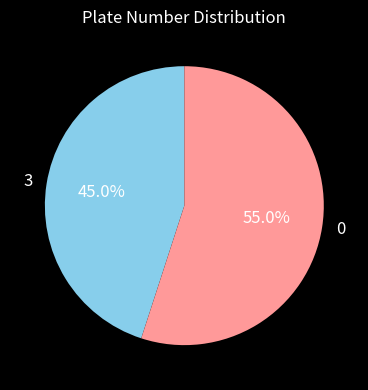

Which category has the smallest portion of the pie?

3